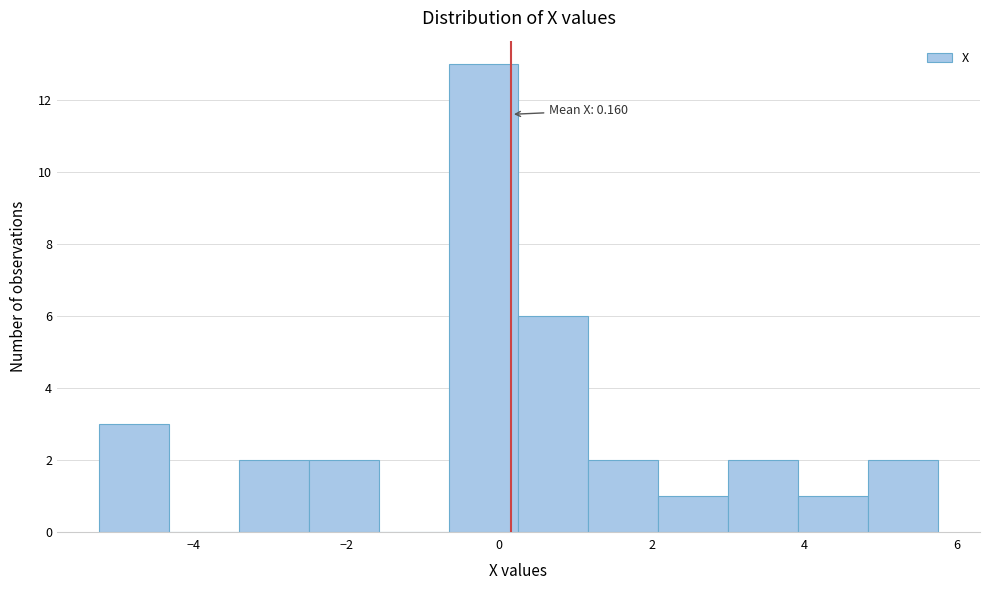

Which range on the x-axis has the tallest bar?

-0.6 to 0.2